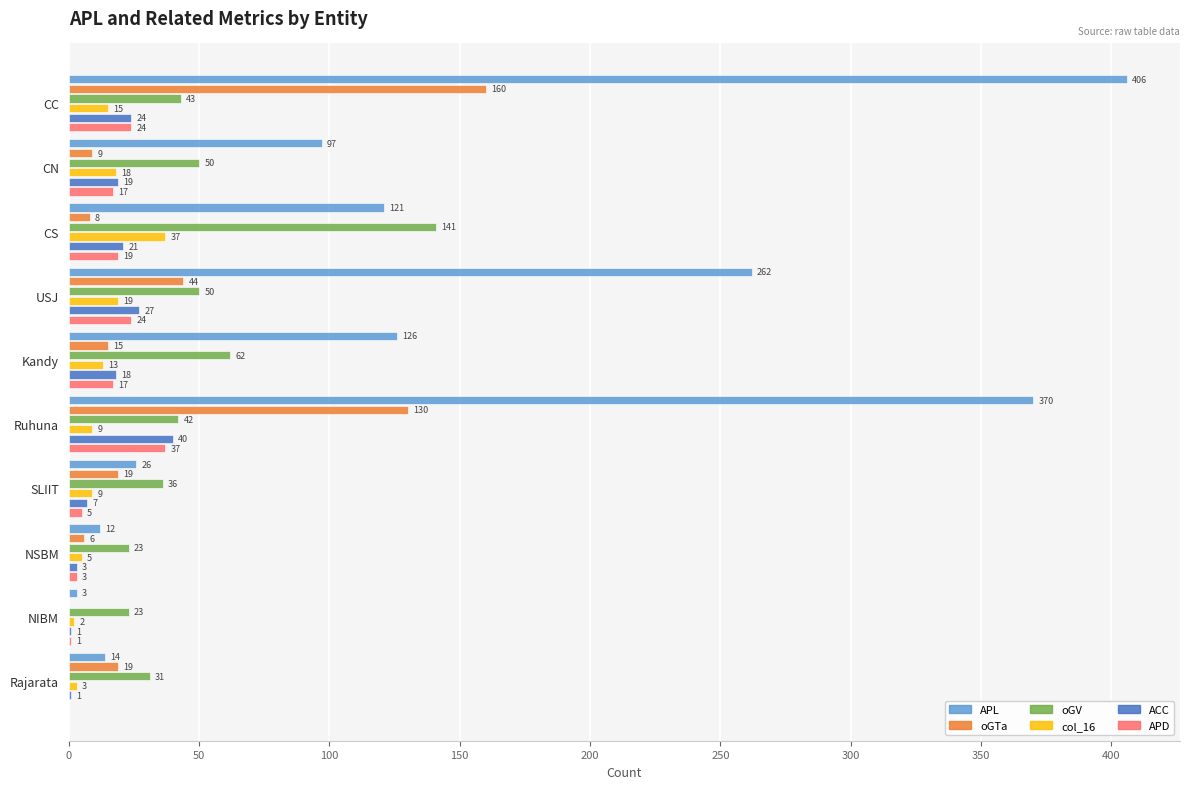

Which category has the highest value in the APD series?

Ruhuna